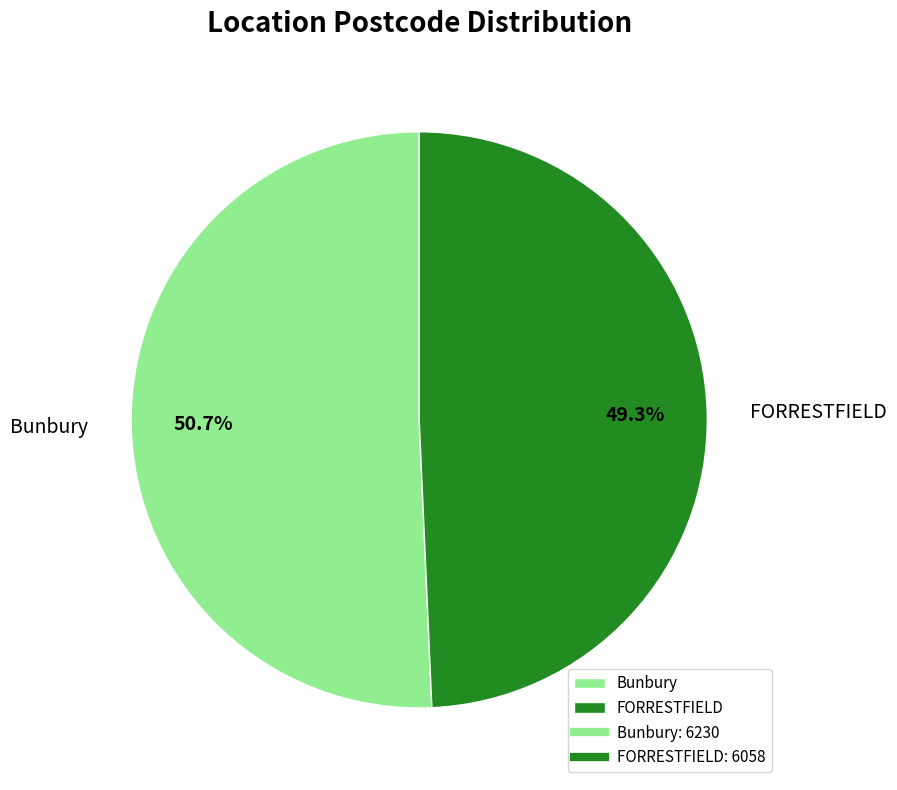

Does FORRESTFIELD account for over 50% of the chart?

No